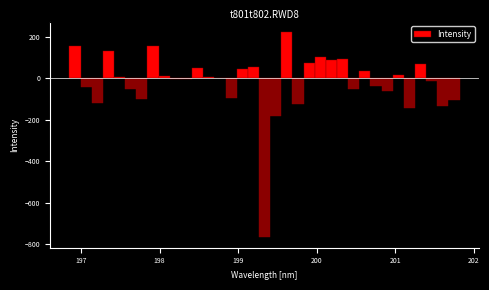

Read against the x-axis, roughly where is the centre of the tallest bar?

199.6